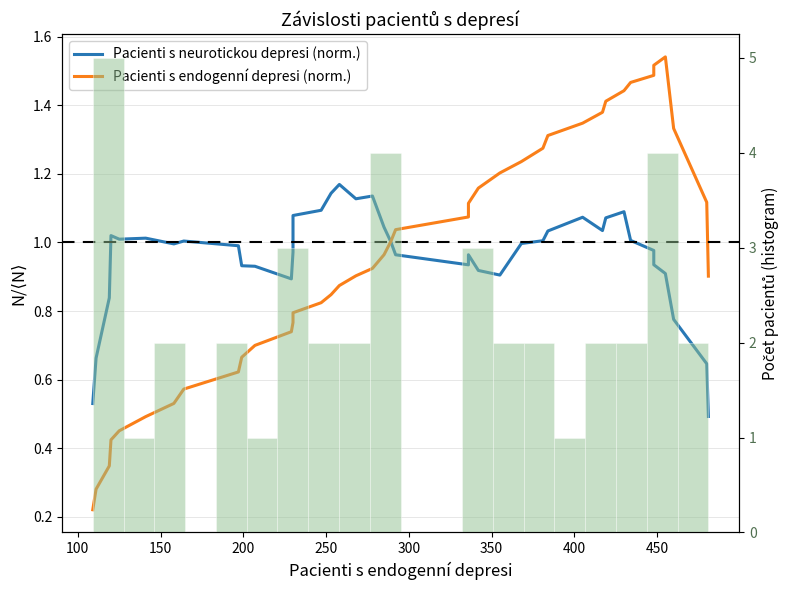

How many distinct data groups are displayed?

2